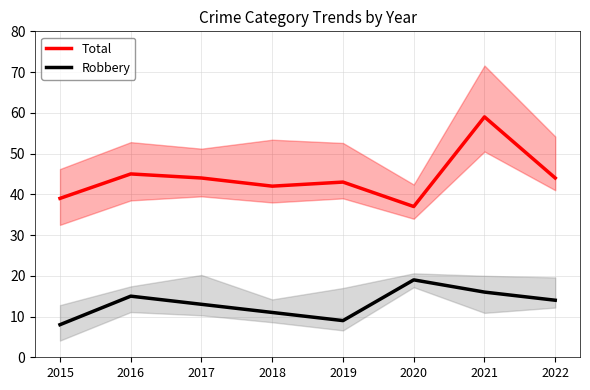

Rank the series by their average value, from lowest to highest.

Robbery, Total